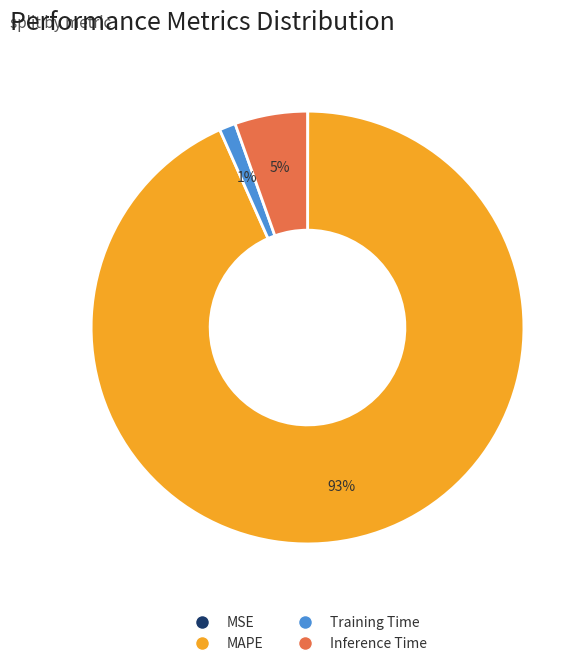

To the nearest percent, what portion does Inference Time represent?

5%